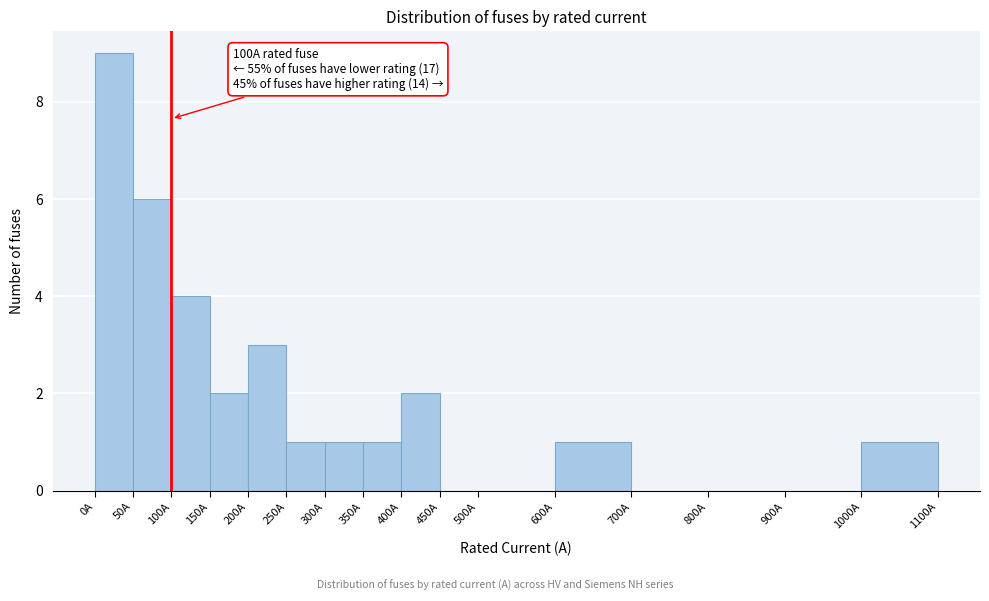

Which range on the x-axis has the tallest bar?

0 to 50